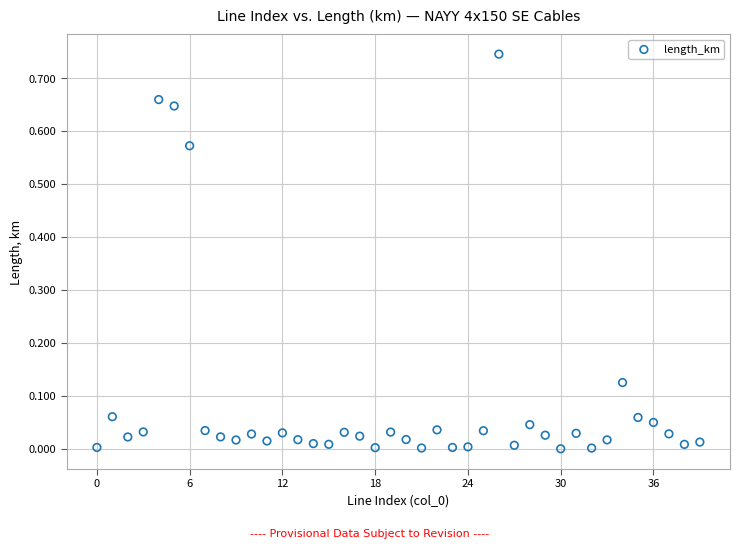

How many points are shown in the scatter plot?

40